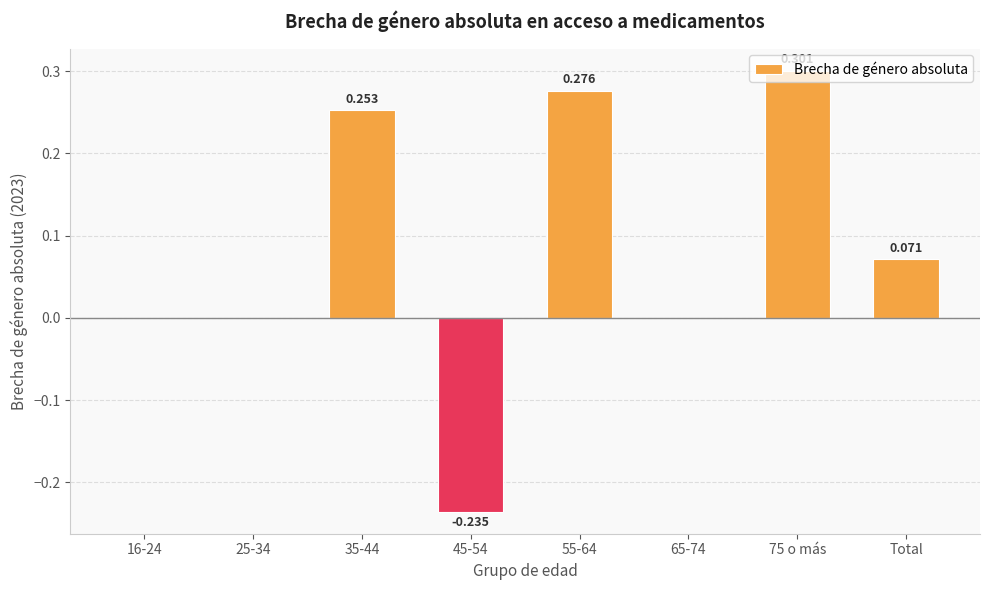

Rank the categories by value from lowest to highest.

45-54, 16-24, 25-34, 65-74, Total, 35-44, 55-64, 75 o más